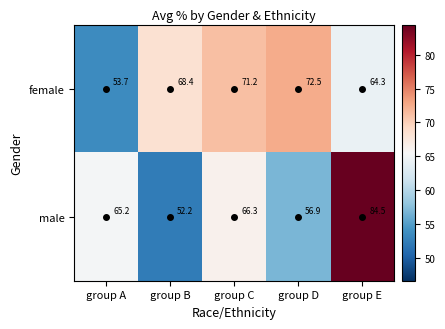

Which series has the widest spread of values?

male